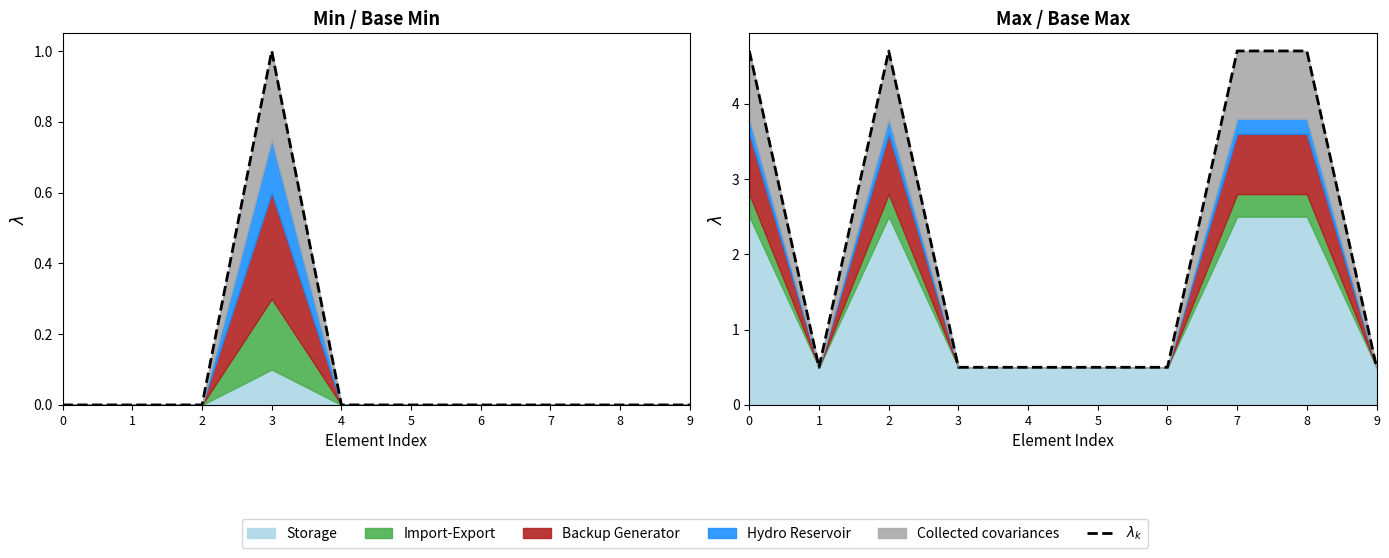

Reading left to right, transcribe all the data shown in this chart.

0=4.7	1=0.5	2=4.7	3=0.5	4=0.5	5=0.5	6=0.5	7=4.7	8=4.7	9=0.5